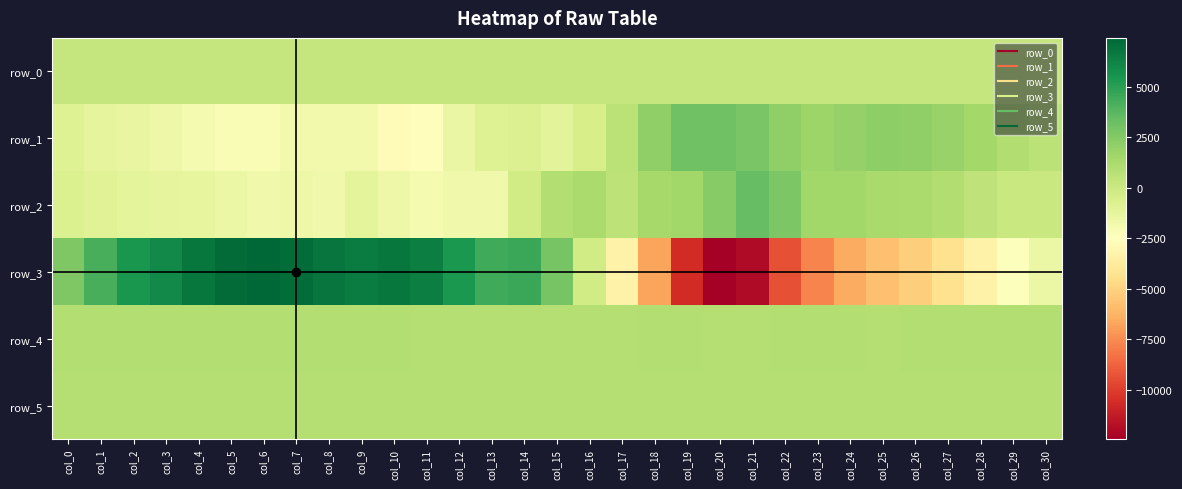

The row_5 series shows 193.0 at col_20. True or false?

False